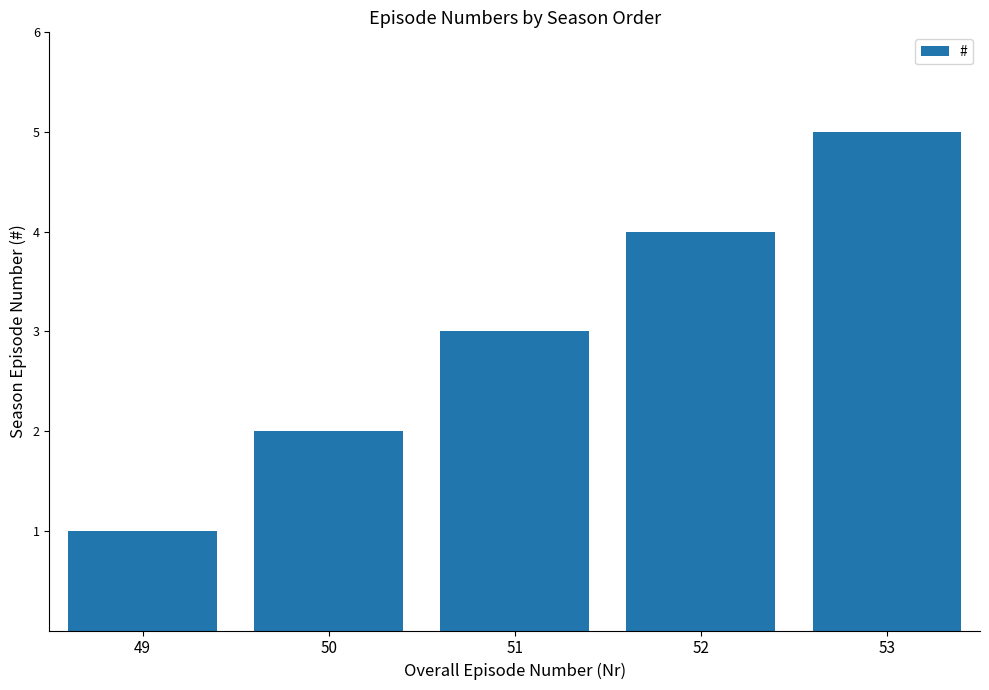

The value at 50 is 2. True or false?

True